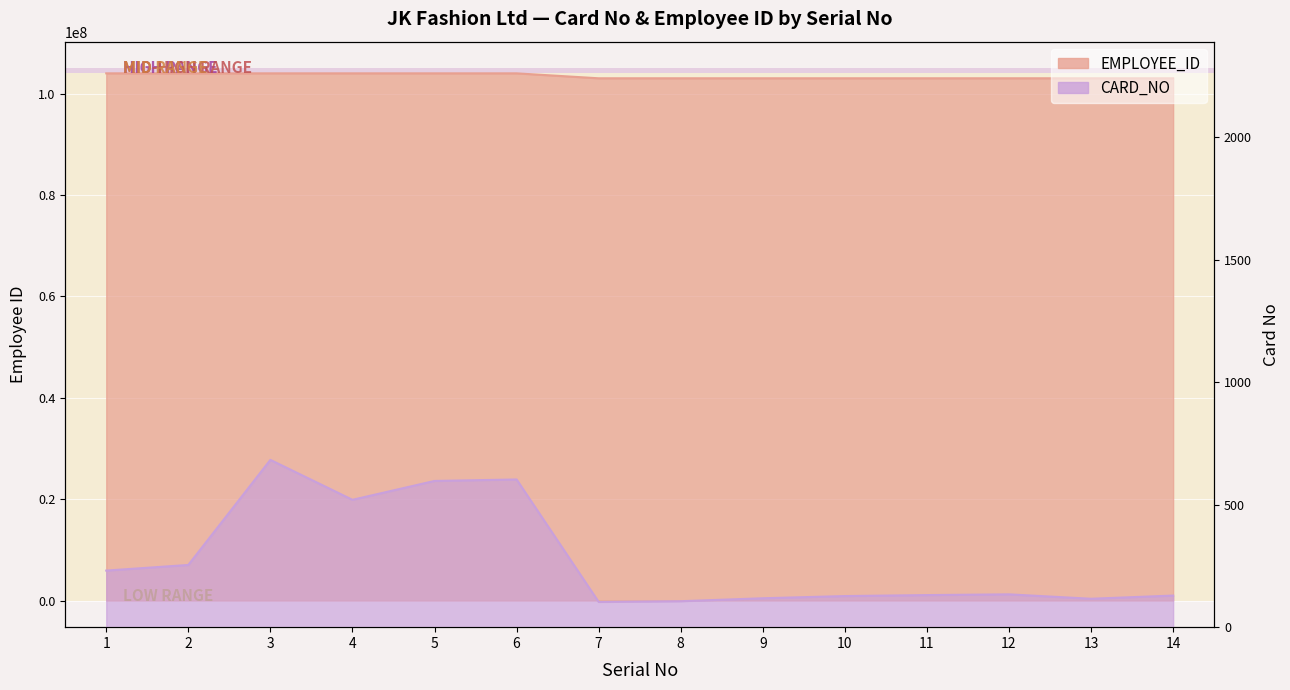

At how many categories does at least one series exceed 34638935?

14